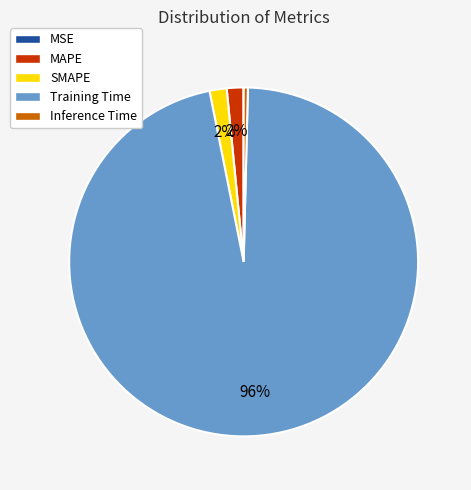

Is the sum of MAPE and Inference Time greater than half?

No